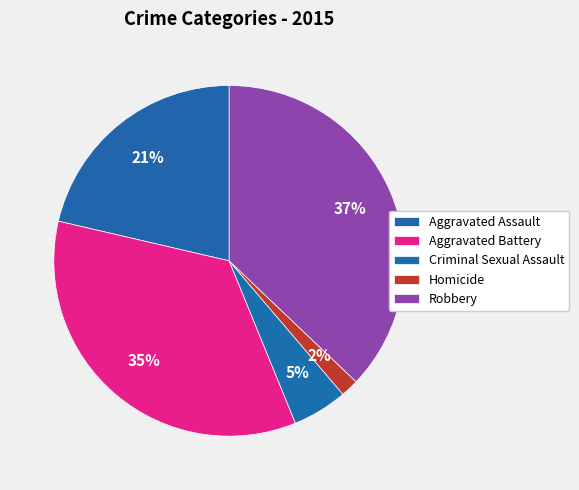

What is the ratio of the value at Aggravated Battery to the value at Robbery?

0.9